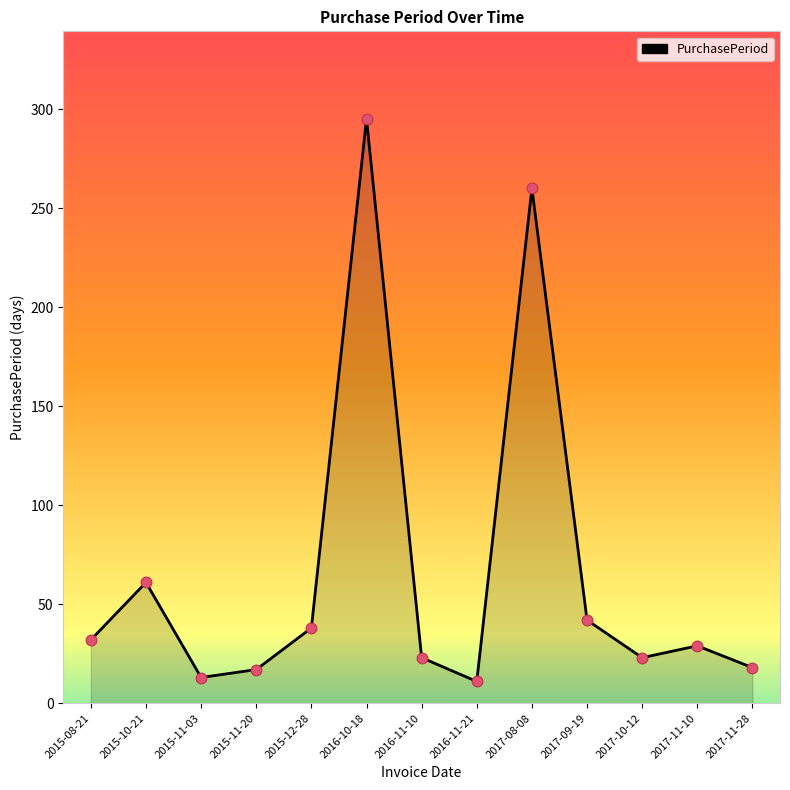

Approximately how many times larger is the value at 2015-10-21 compared to 2017-08-08?

0.2